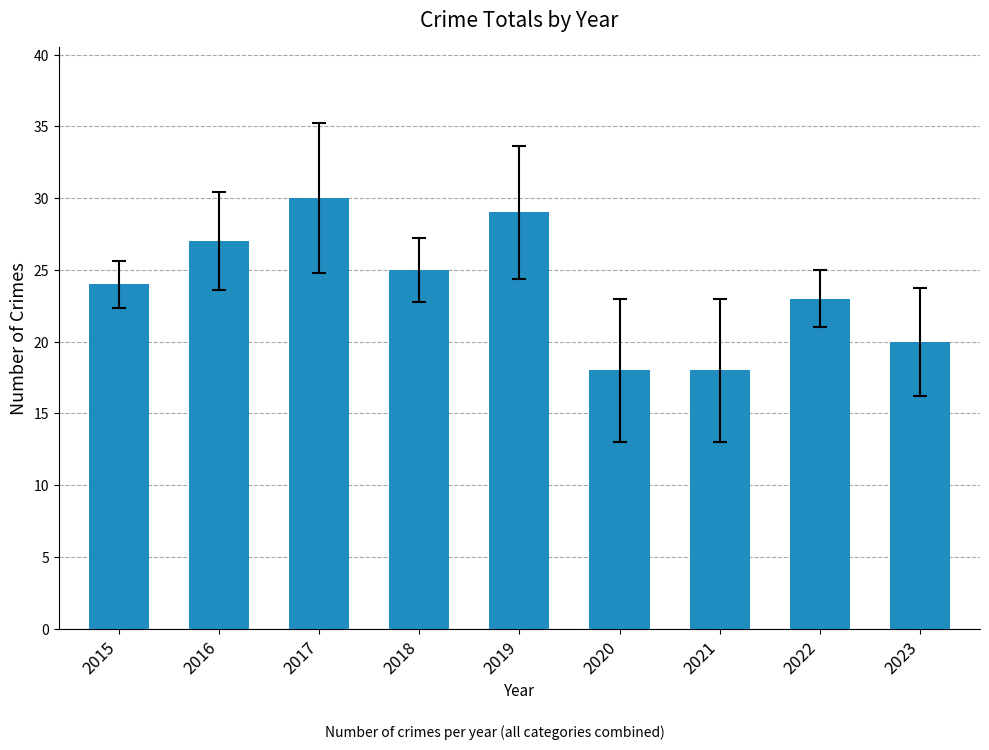

What is the maximum value shown in the chart?

30